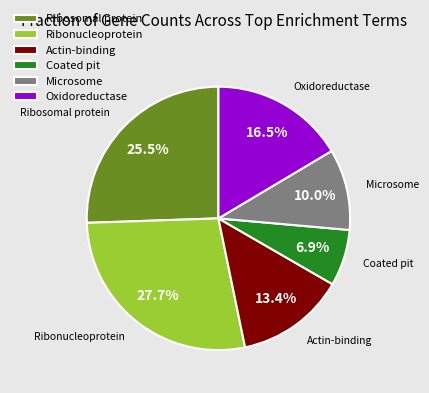

How many segments does this pie chart have?

6